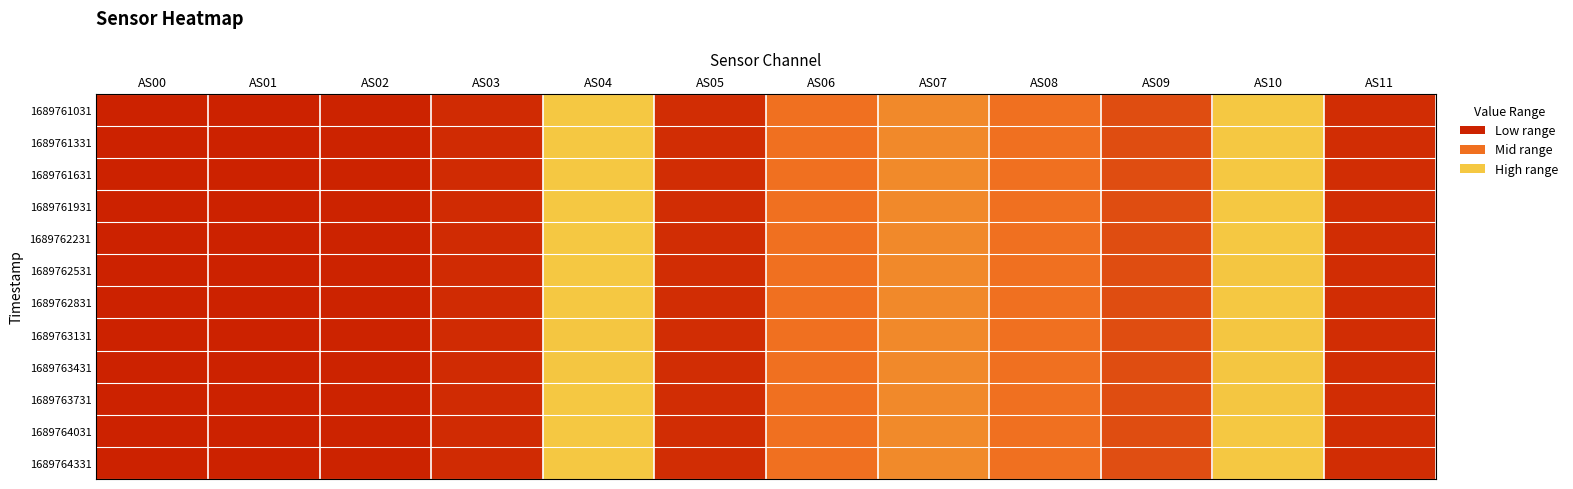

At which category is the sum across all series the highest?

AS04